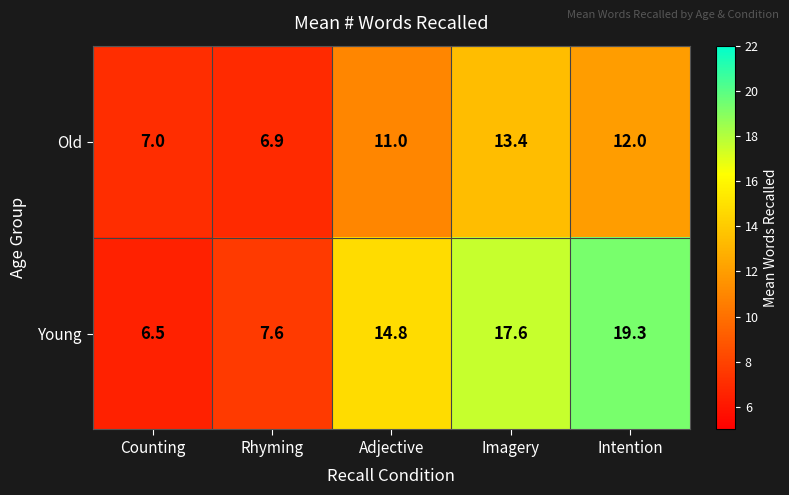

What is the difference between the Young values at Intention and Adjective?

4.5